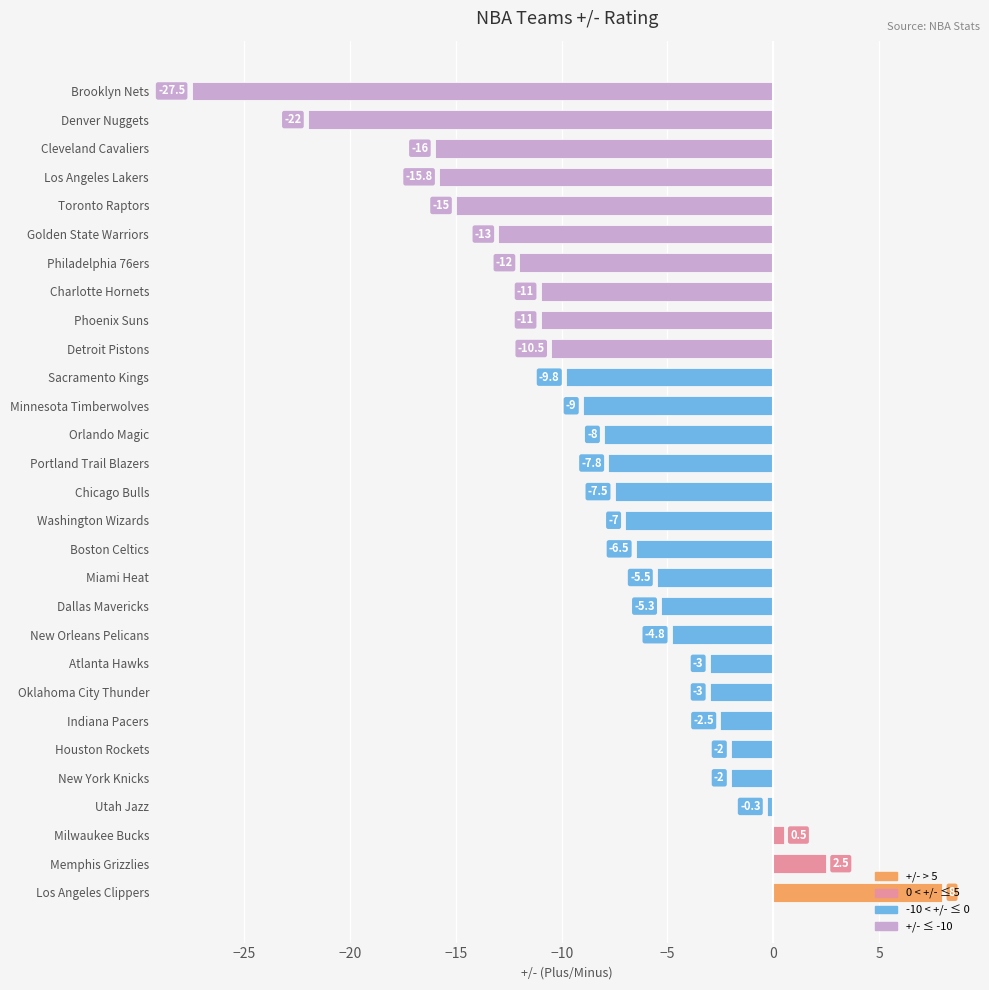

Which category has the highest value across all series?

Los Angeles Clippers